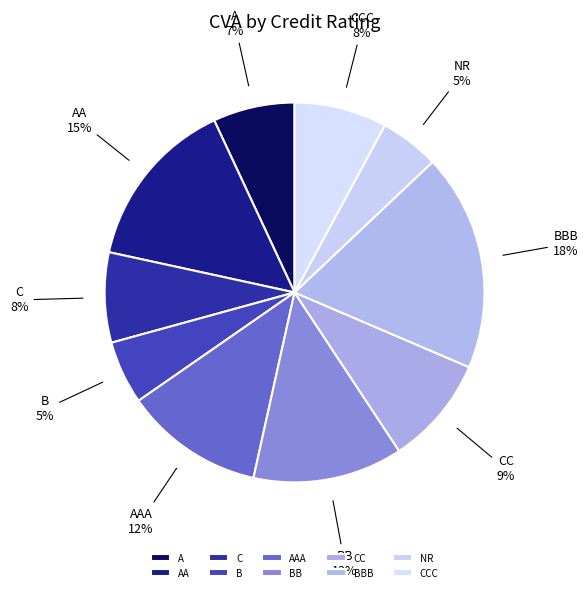

Is NR the majority of the pie?

No